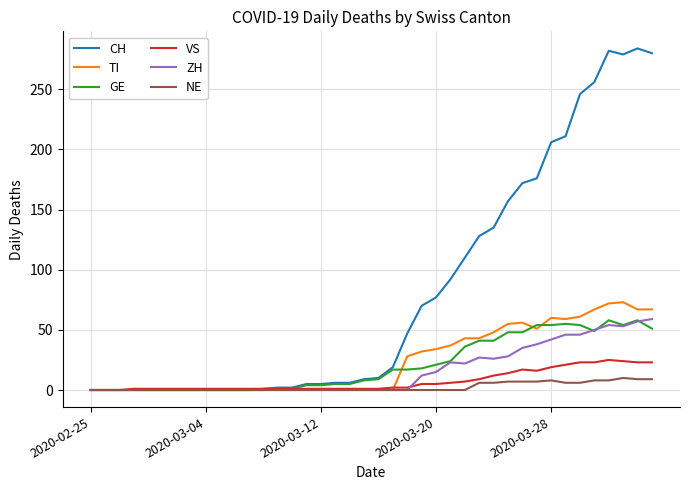

Which series has the largest total across all categories?

CH